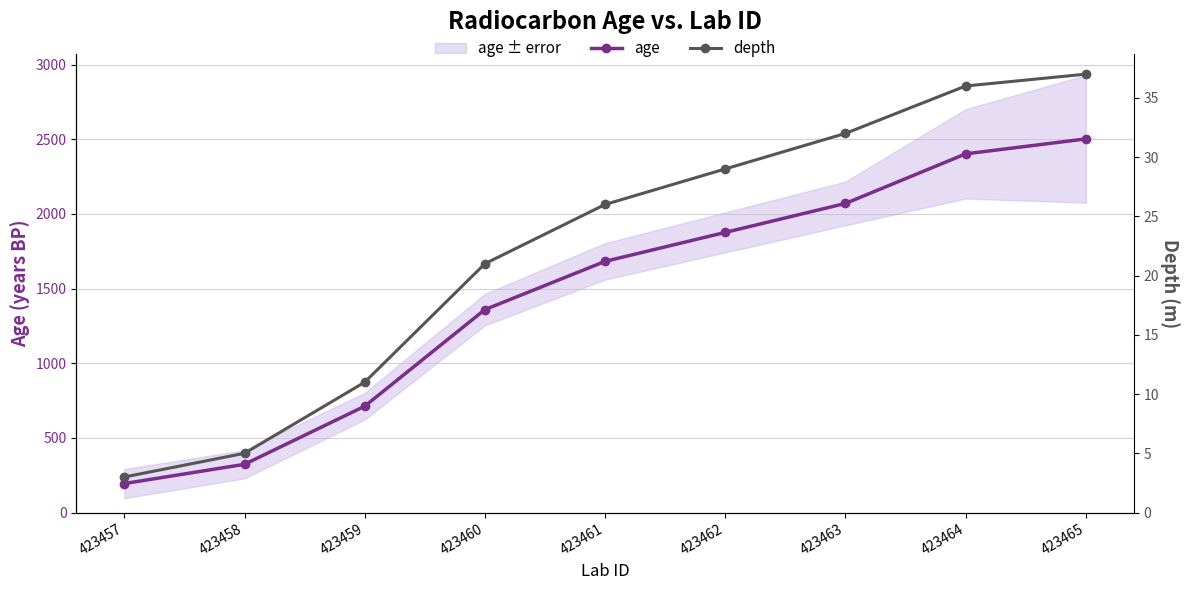

Read the age value at 423460, to the nearest 10.

1360